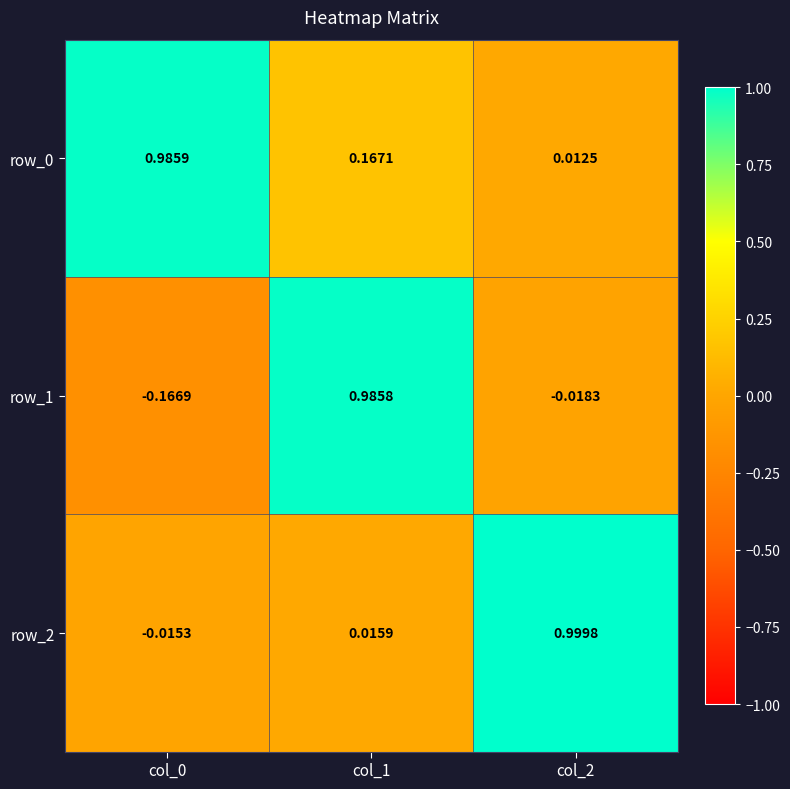

Is the value of row_2 at col_2 greater than the value of row_1 at col_2?

Yes